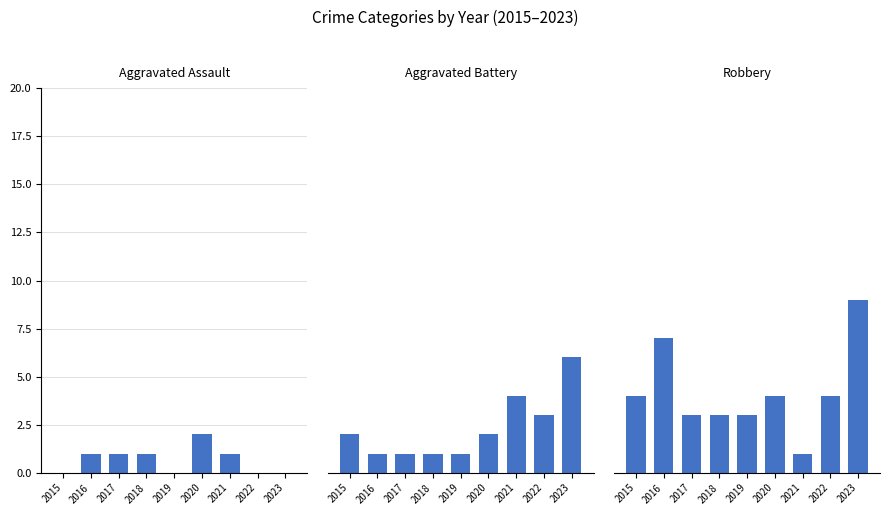

What is the value of the Aggravated Battery bar at the 6th from the left?

2